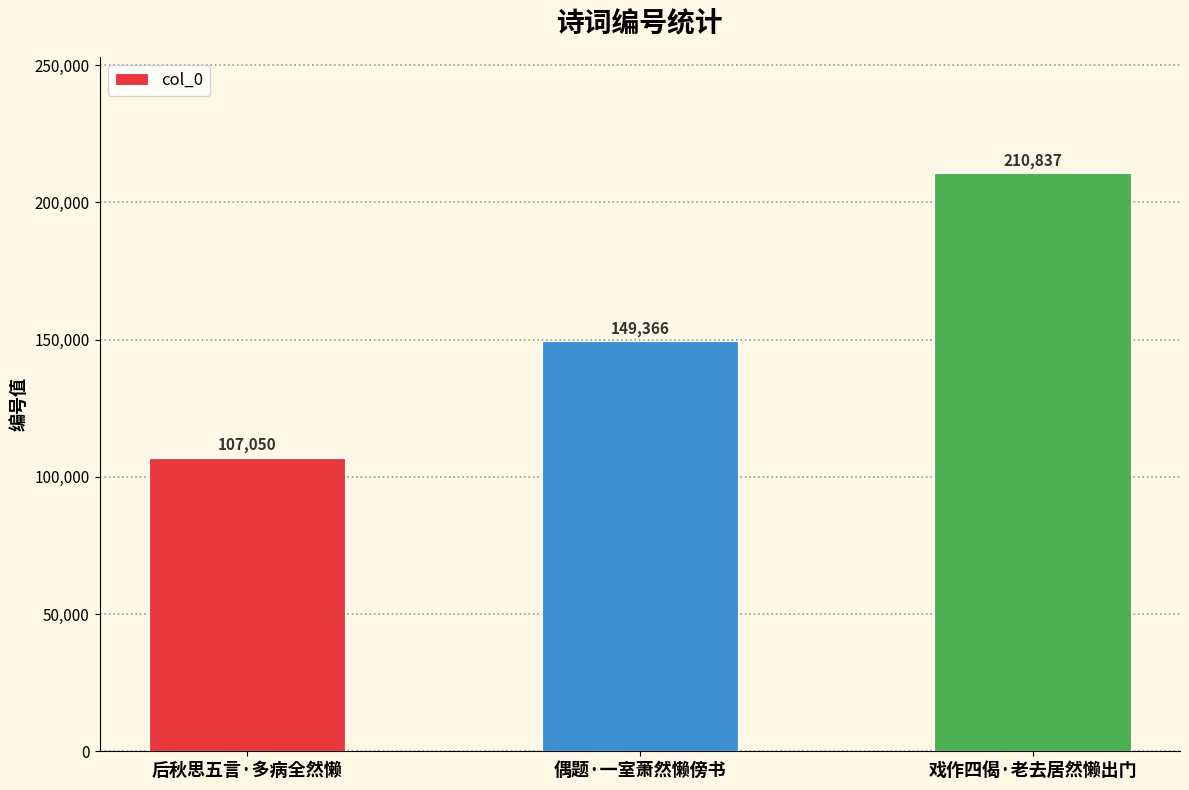

What is the label of the 2nd bar from the left?

偶题·一室萧然懒傍书